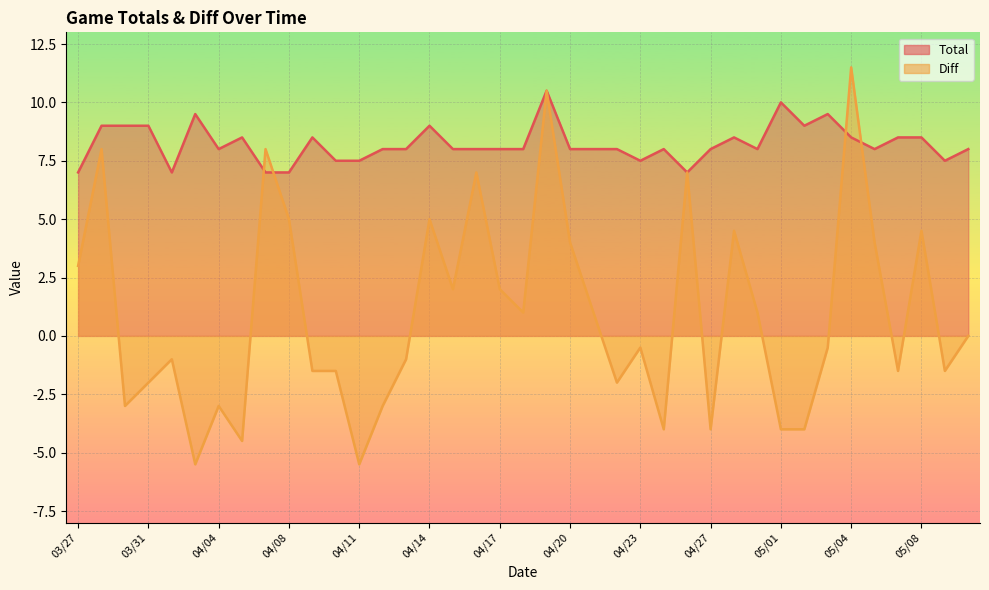

How many intersections are there between Diff and Total?

4